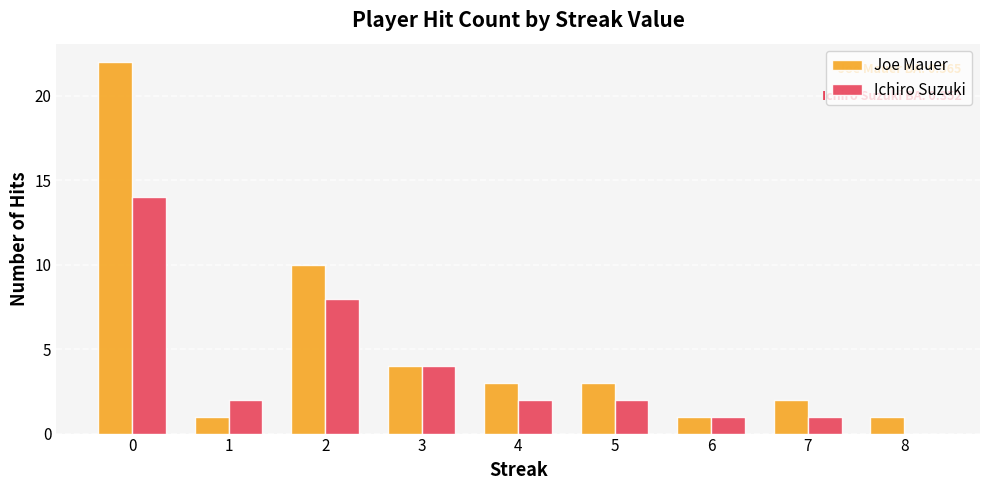

How many groups of bars are there?

9